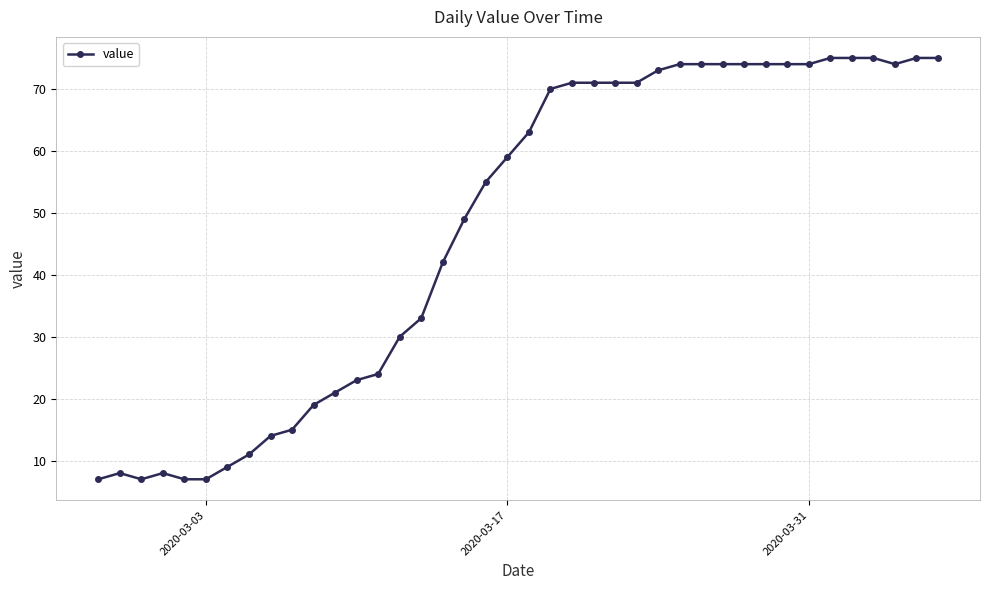

How many series are shown in this chart?

1